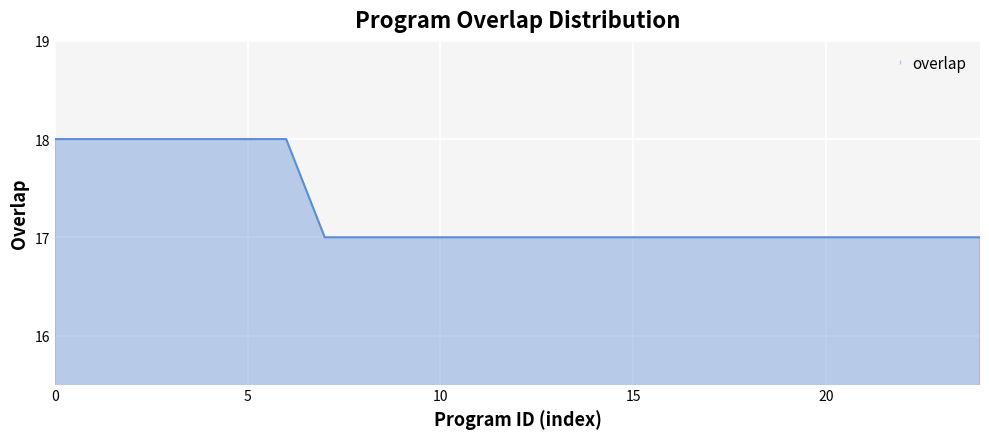

What is the greatest value displayed?

18